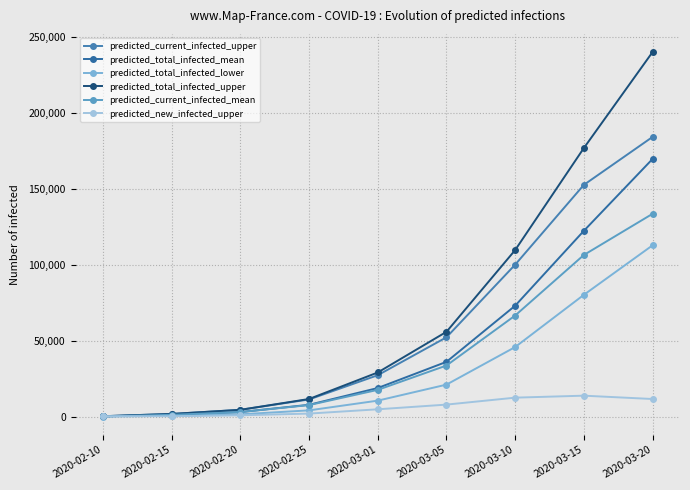

Rank the series by their maximum value, from lowest to highest.

predicted_new_infected_upper, predicted_total_infected_lower, predicted_current_infected_mean, predicted_total_infected_mean, predicted_current_infected_upper, predicted_total_infected_upper